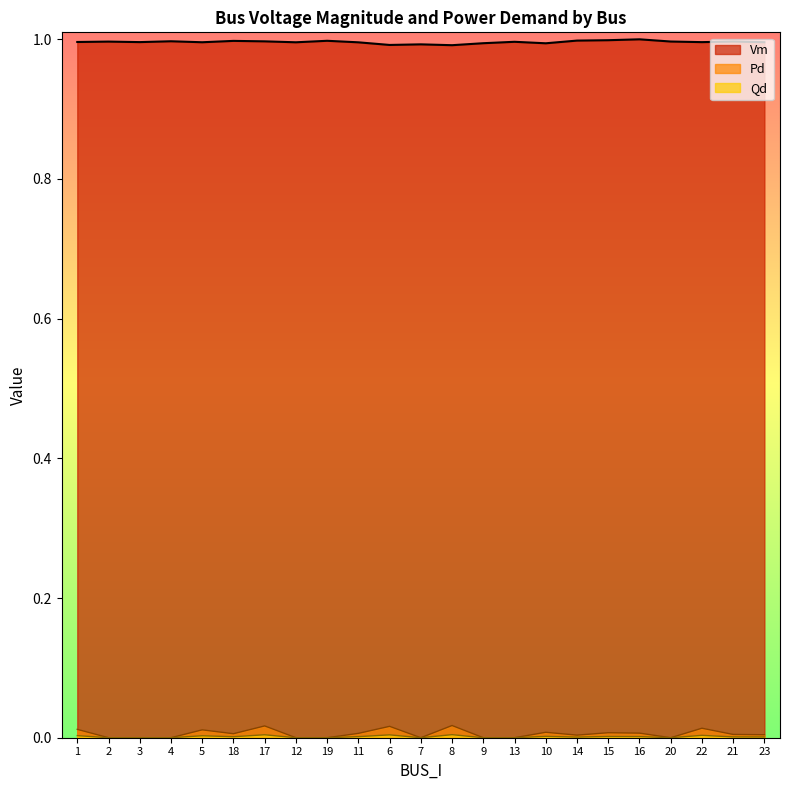

Reading right to left, list all the values displayed in this chart.

Vm: 23=1.0	21=1.0	22=1.0	20=1.0	16=1.0	15=1.0	14=1.0	10=1.0	13=1.0	9=1.0	8=1.0	7=1.0	6=1.0	11=1.0	19=1.0	12=1.0	17=1.0	18=1.0	5=1.0	4=1.0	3=1.0	2=1.0	1=1.0
Pd: 23=0.0	21=0.0	22=0.0	20=0.0	16=0.0	15=0.0	14=0.0	10=0.0	13=0.0	9=0.0	8=0.0	7=0.0	6=0.0	11=0.0	19=0.0	12=0.0	17=0.0	18=0.0	5=0.0	4=0.0	3=0.0	2=0.0	1=0.0
Qd: 23=0.0	21=0.0	22=0.0	20=0.0	16=0.0	15=0.0	14=0.0	10=0.0	13=0.0	9=0.0	8=0.0	7=0.0	6=0.0	11=0.0	19=0.0	12=0.0	17=0.0	18=0.0	5=0.0	4=0.0	3=0.0	2=0.0	1=0.0